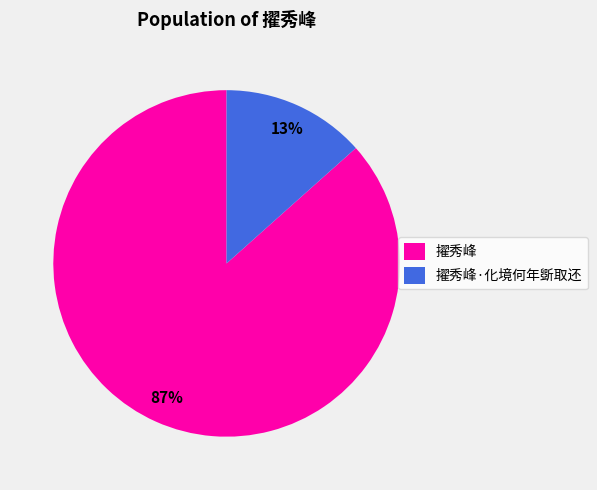

To the nearest percent, what percentage of the pie is 擢秀峰·化境何年斲取还?

13%